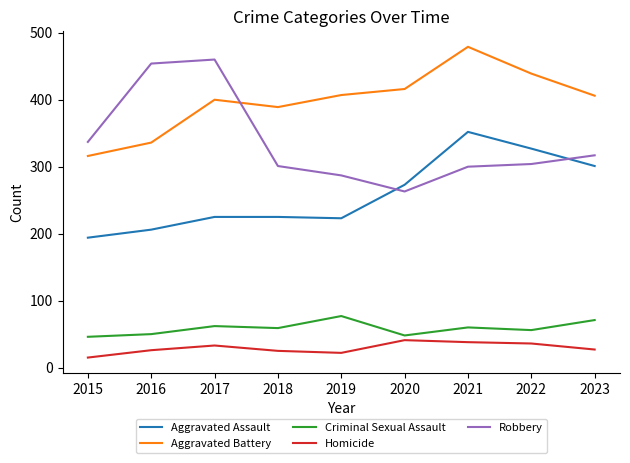

True or false: Aggravated Battery has a value of 406 at 2023.

True